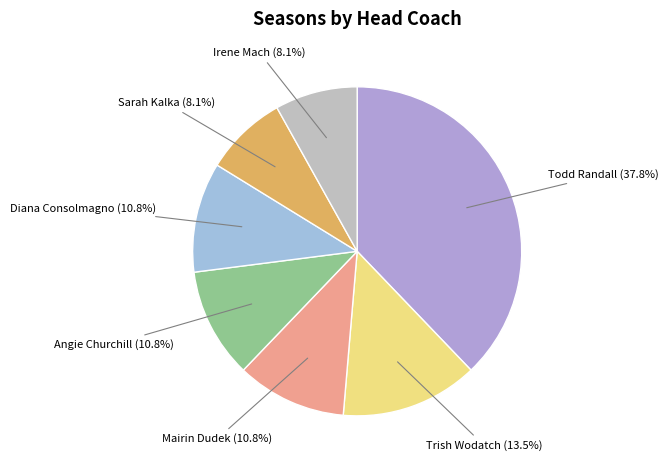

Count the number of slices in the pie.

7